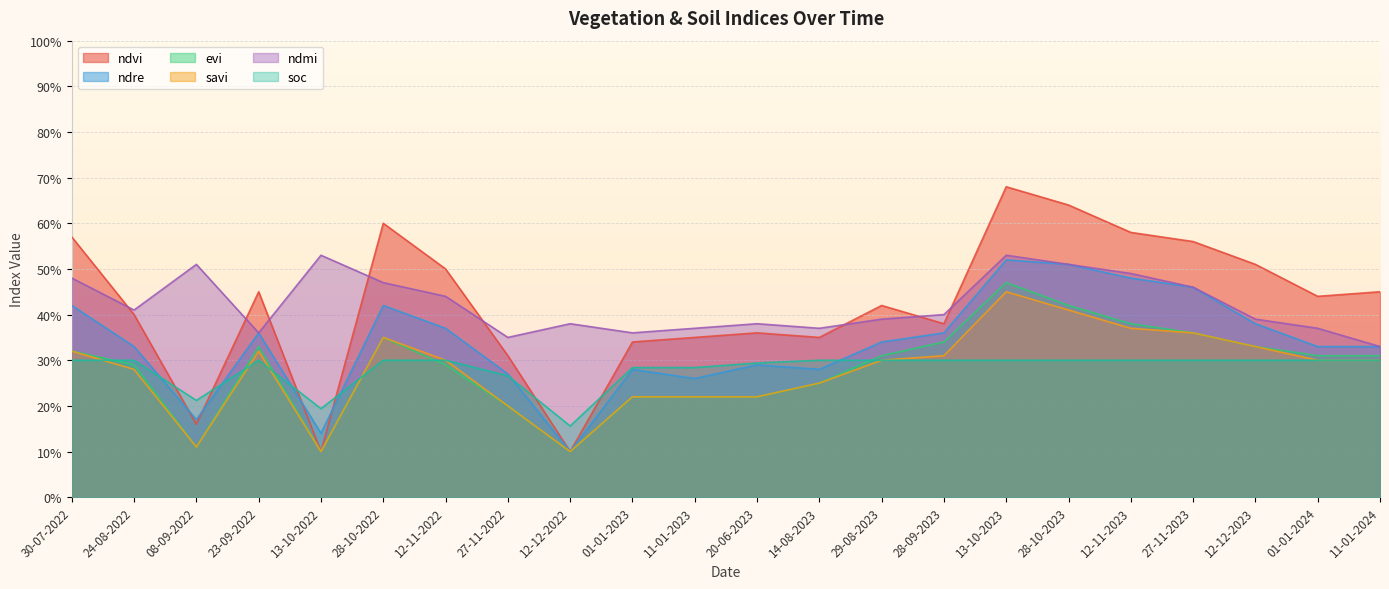

True or false: ndmi and evi intersect in this chart.

False